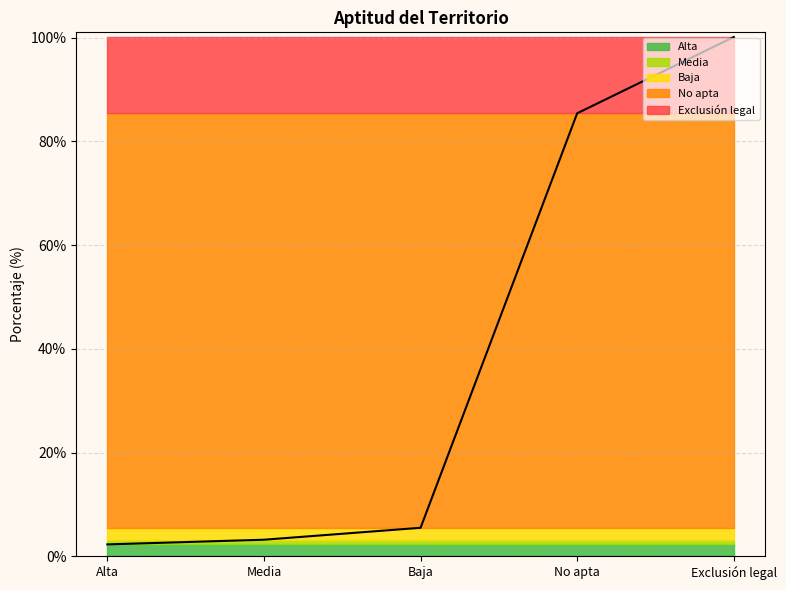

What is the change in value from Baja to No apta?

+77.6